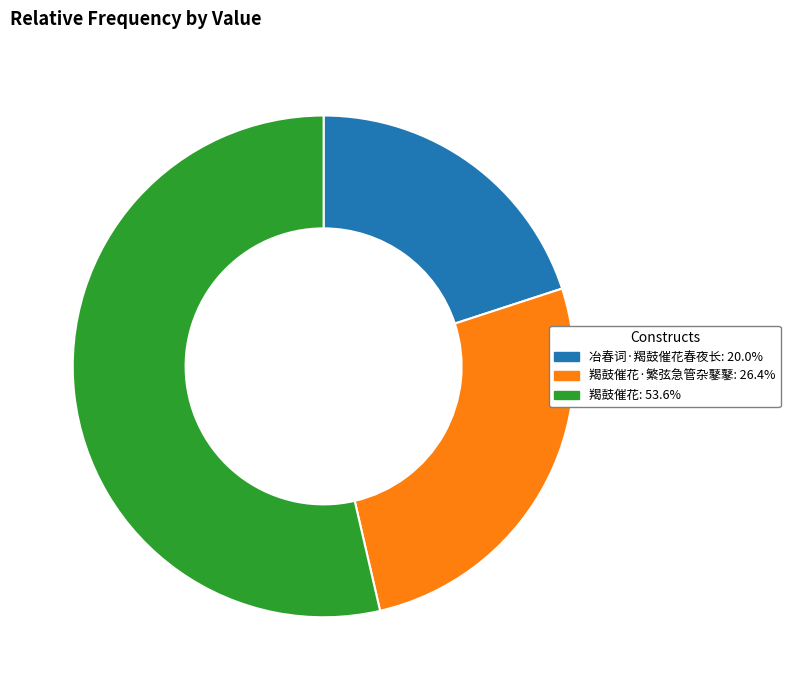

Does any single category account for the majority?

Yes